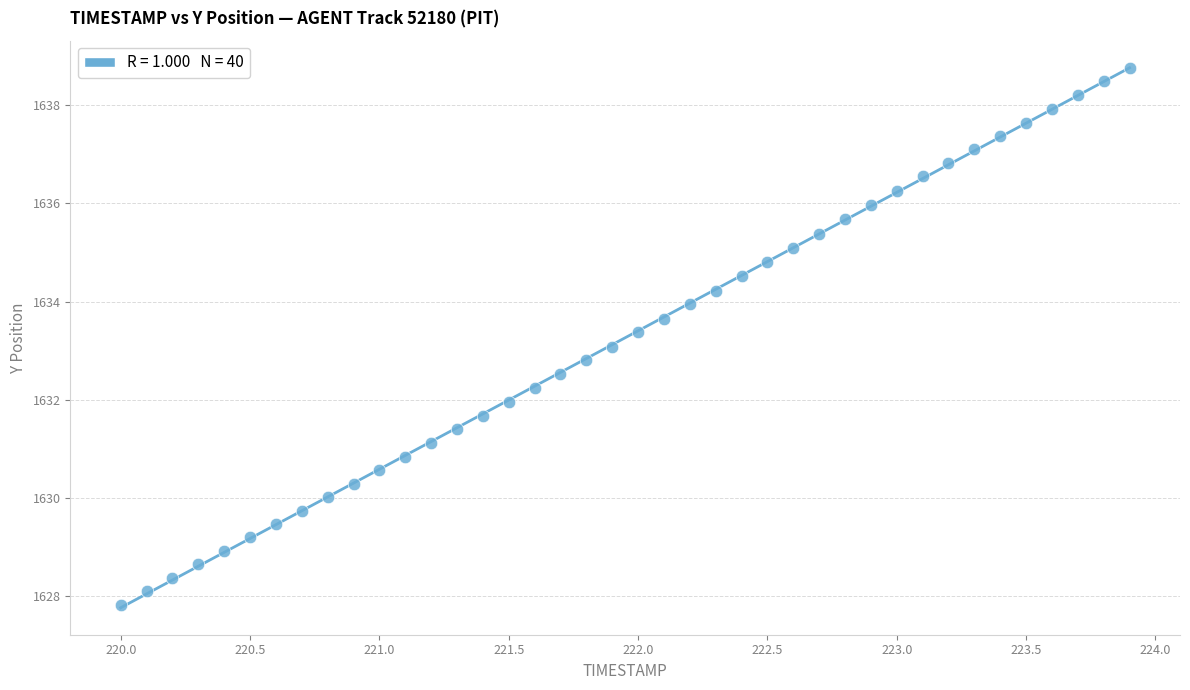

What is the range of X values (max minus min)?

3.9